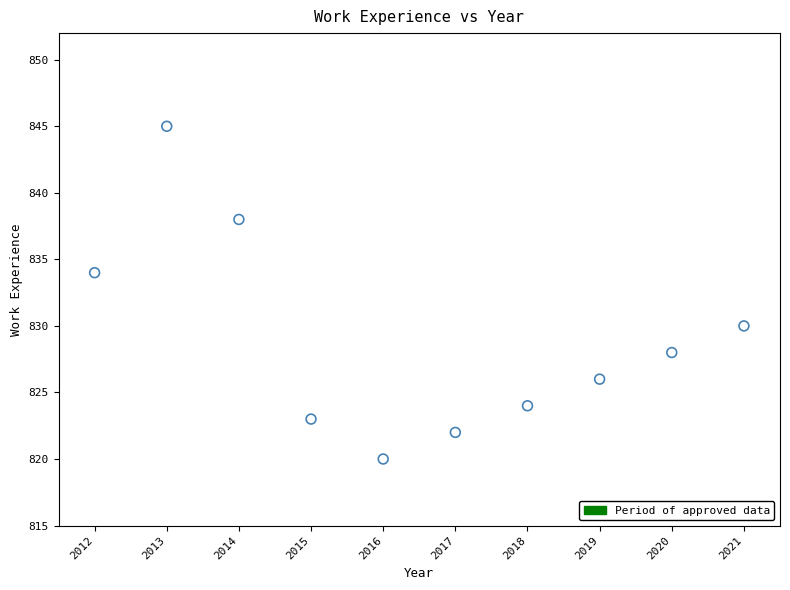

What is the range of Y values (max minus min)?

25